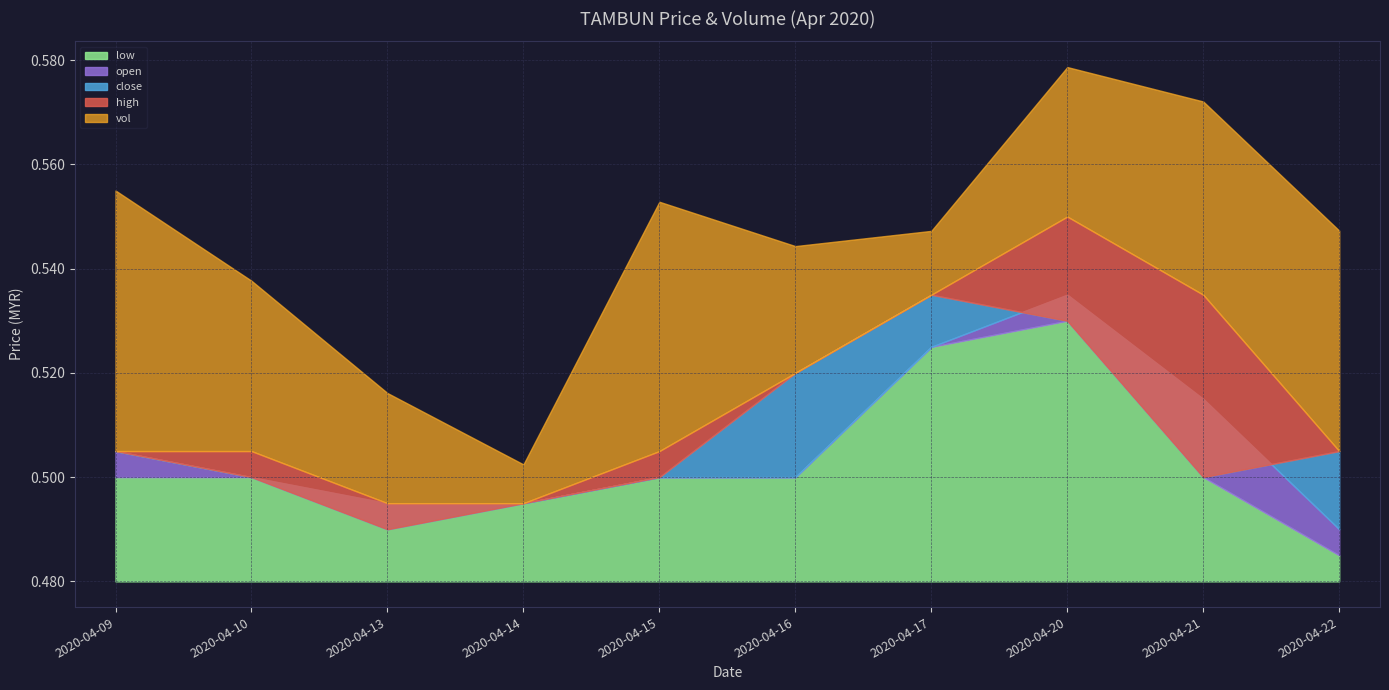

What is the sum of all close values?

5.1